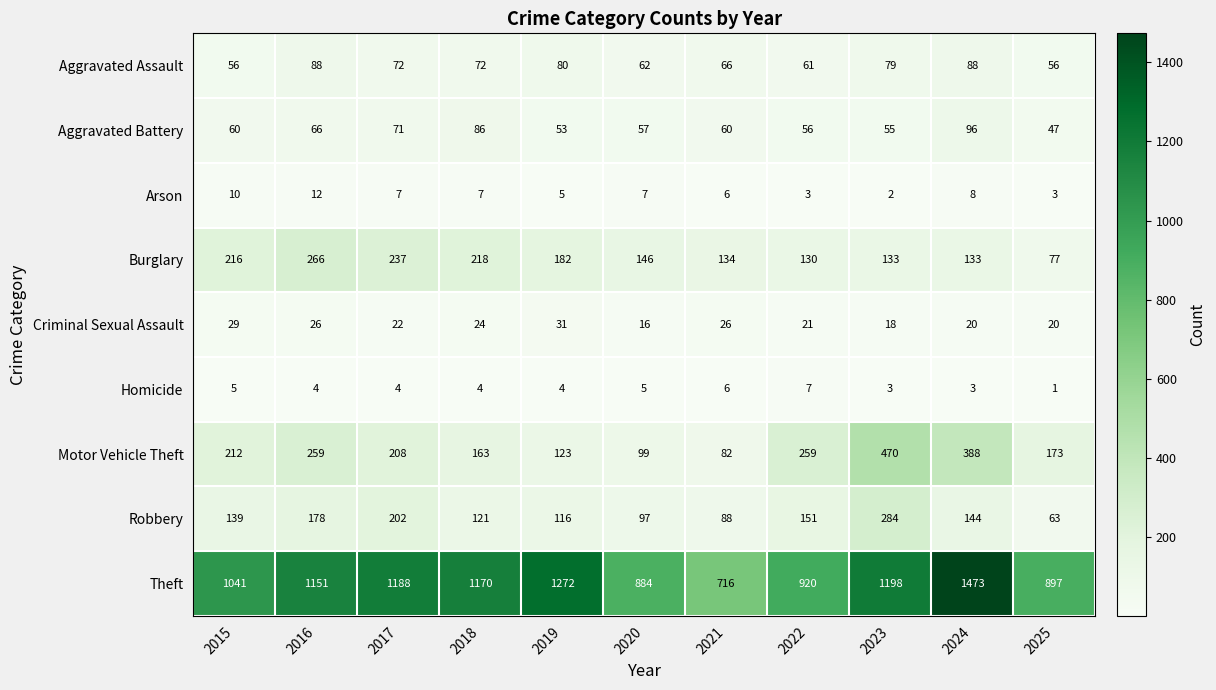

Count the number of categories in the chart.

11